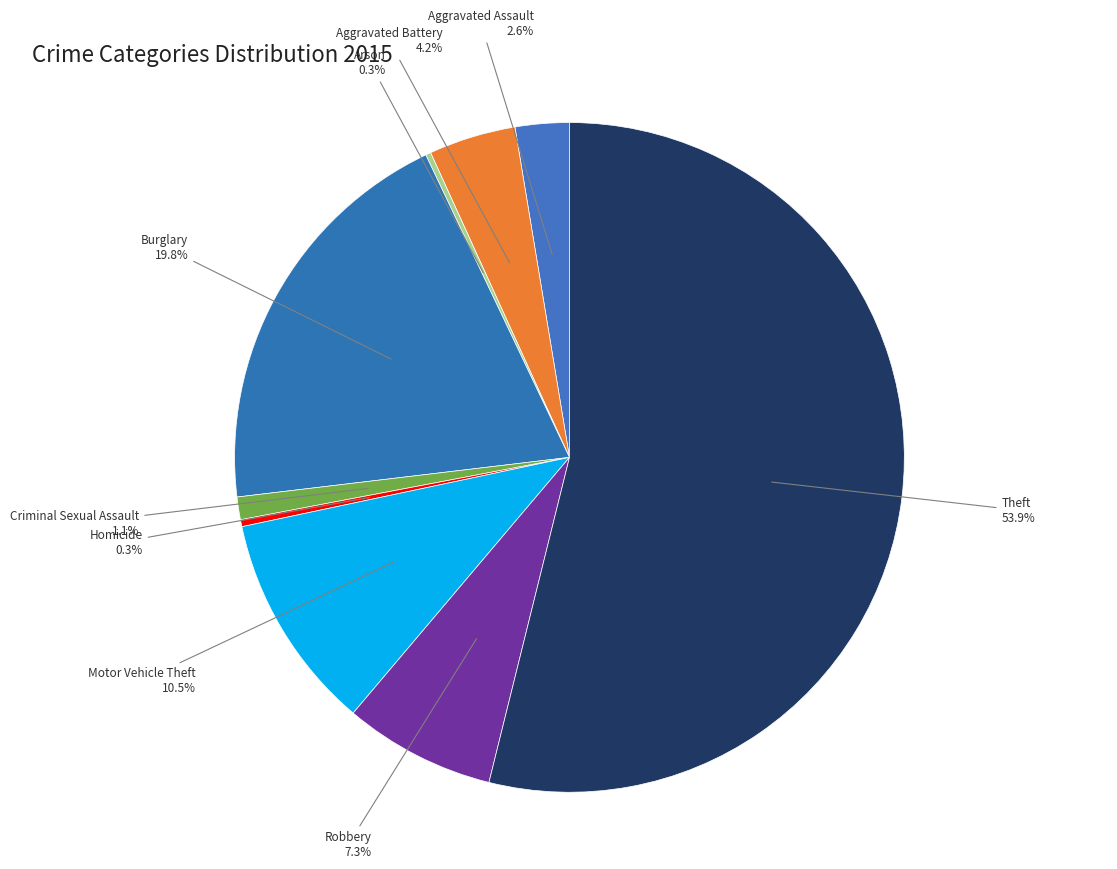

How many segments does this pie chart have?

9